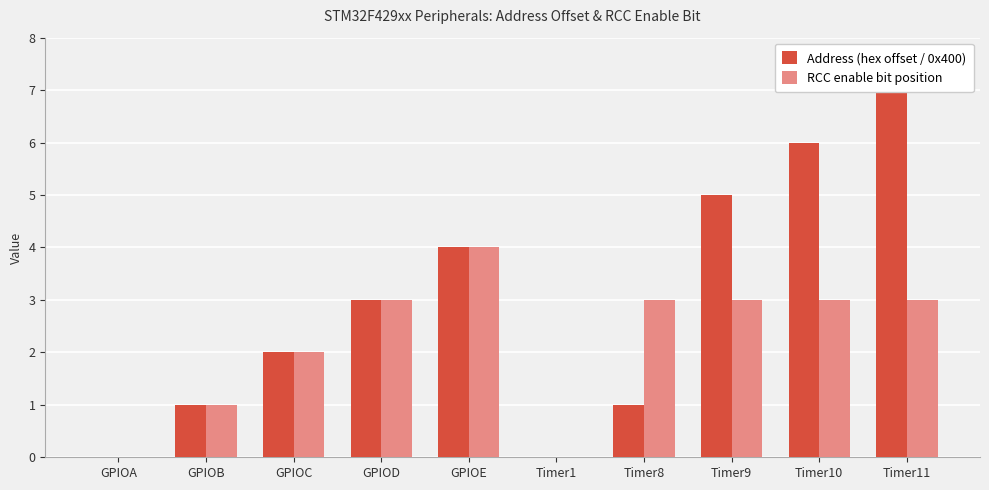

What position from the right is Timer10?

2